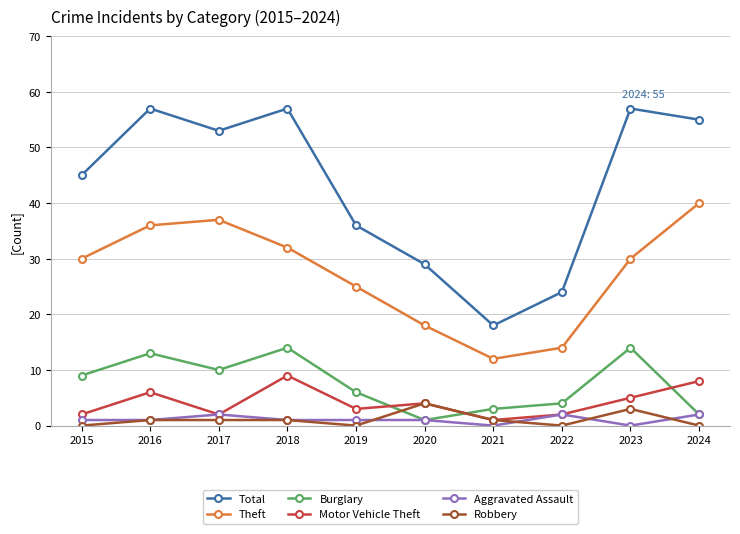

At which label does Total reach its minimum?

2021